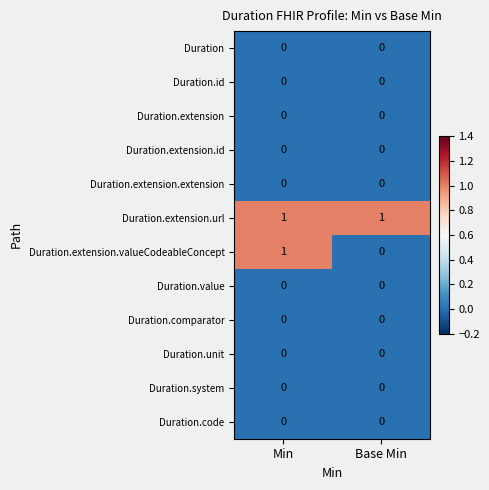

Reading left to right, what are all the values shown in this chart?

Duration: Min=0	Base Min=0
Duration.id: Min=0	Base Min=0
Duration.extension: Min=0	Base Min=0
Duration.extension.id: Min=0	Base Min=0
Duration.extension.extension: Min=0	Base Min=0
Duration.extension.url: Min=1	Base Min=1
Duration.extension.valueCodeableConcept: Min=1	Base Min=0
Duration.value: Min=0	Base Min=0
Duration.comparator: Min=0	Base Min=0
Duration.unit: Min=0	Base Min=0
Duration.system: Min=0	Base Min=0
Duration.code: Min=0	Base Min=0